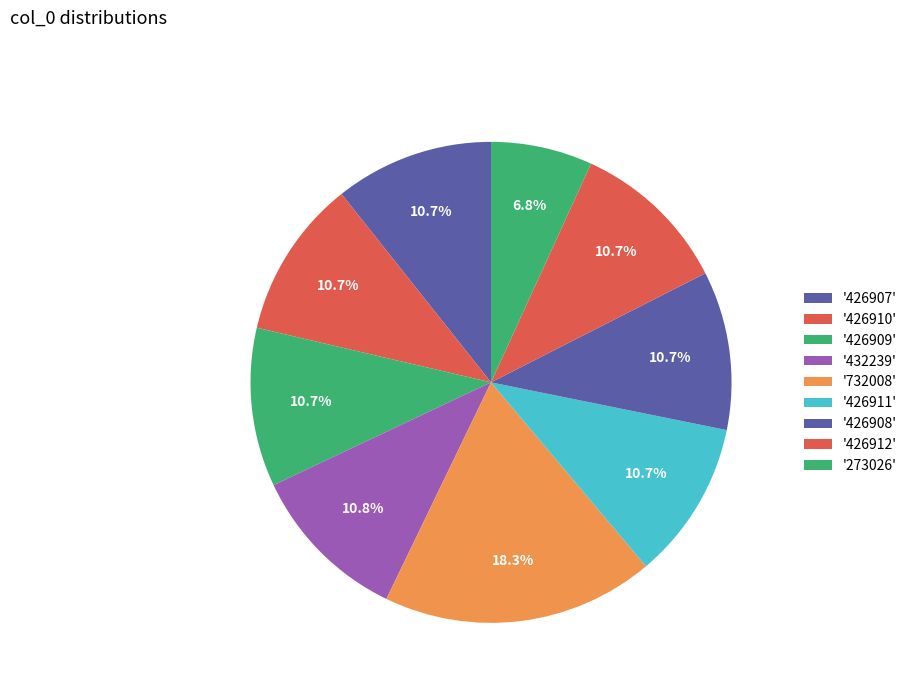

Count the number of slices in the pie.

9